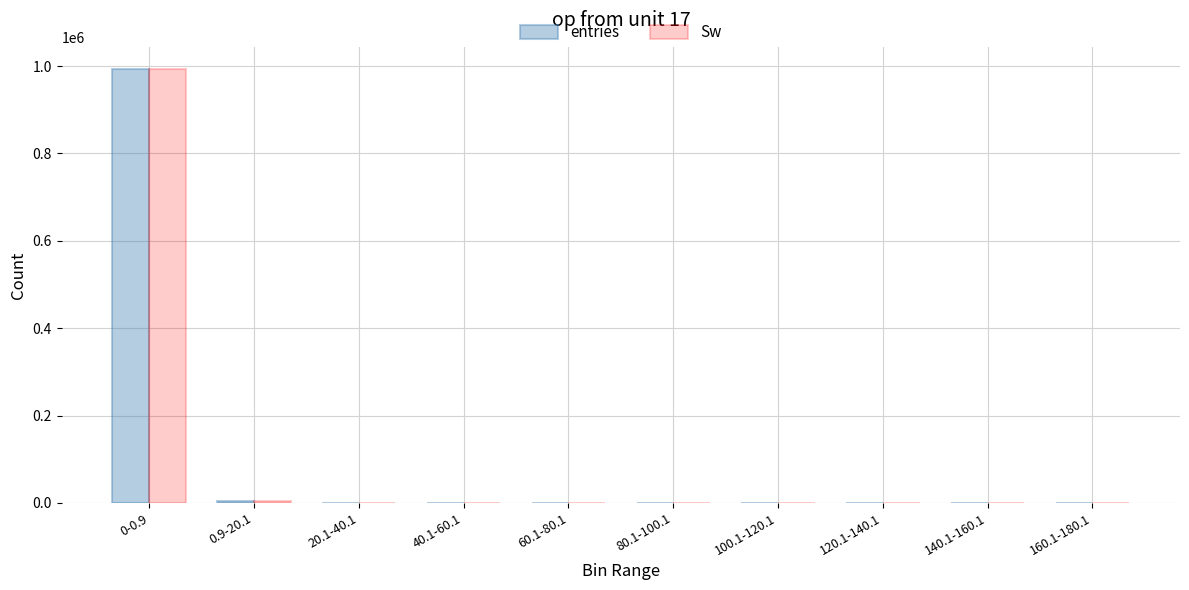

At which category is the sum across all series the highest?

0-0.9